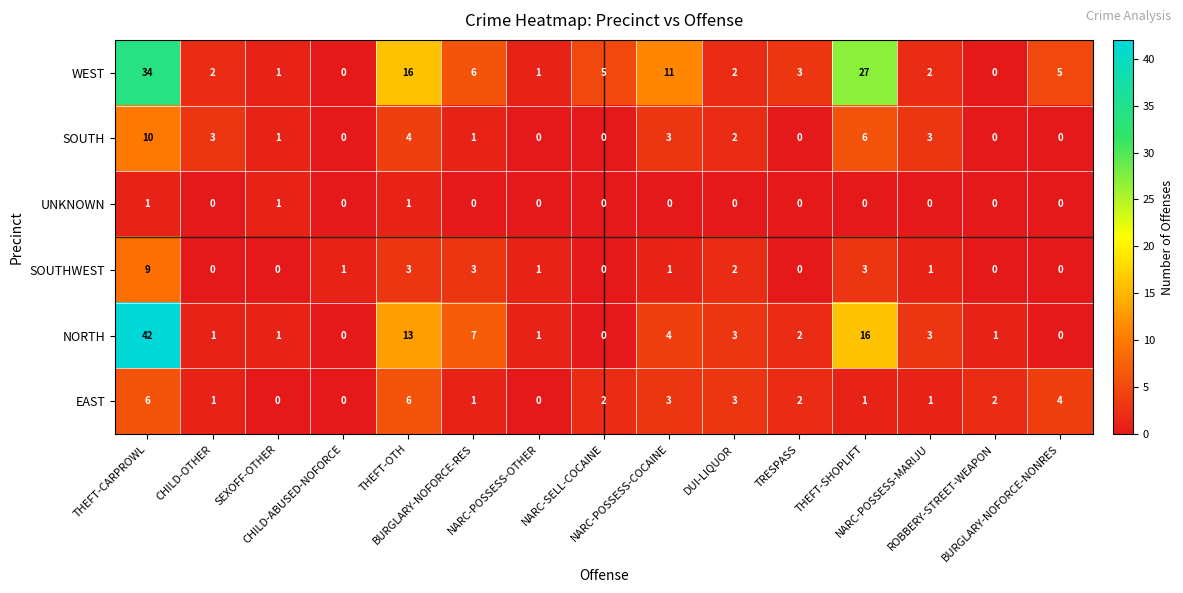

Which category has the highest value across all series?

THEFT-CARPROWL